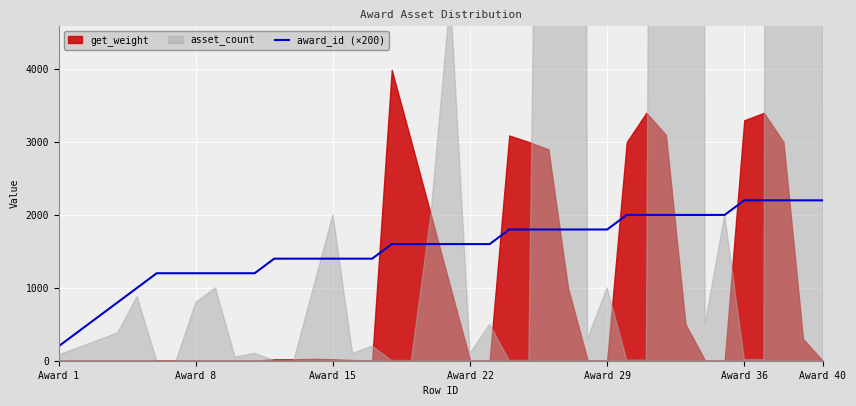

True or false: the data has more than 0 interior local peaks.

False